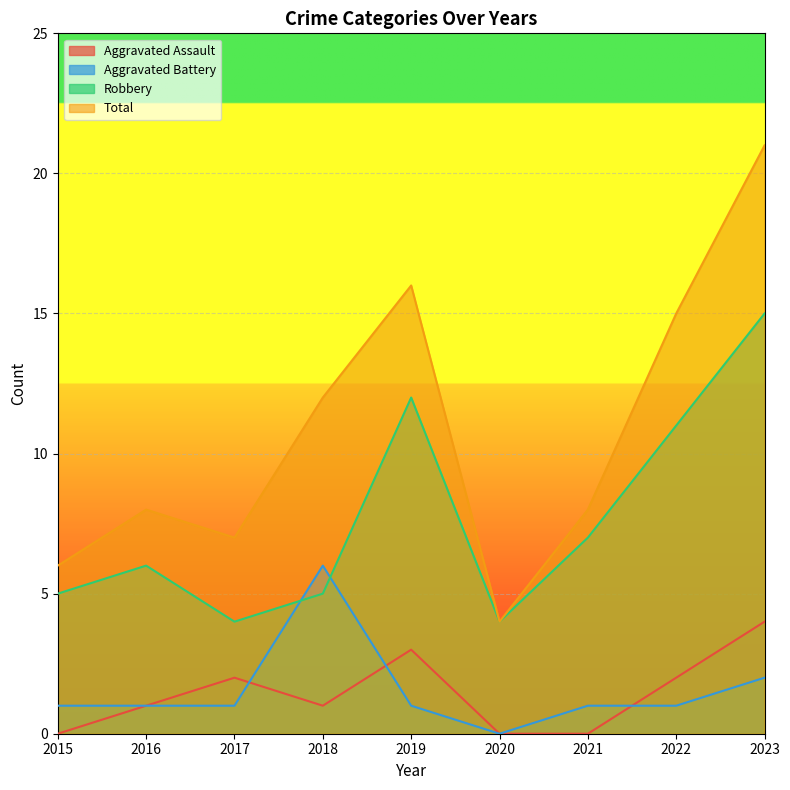

True or false: Aggravated Assault has a value of 2 at 2019.

False